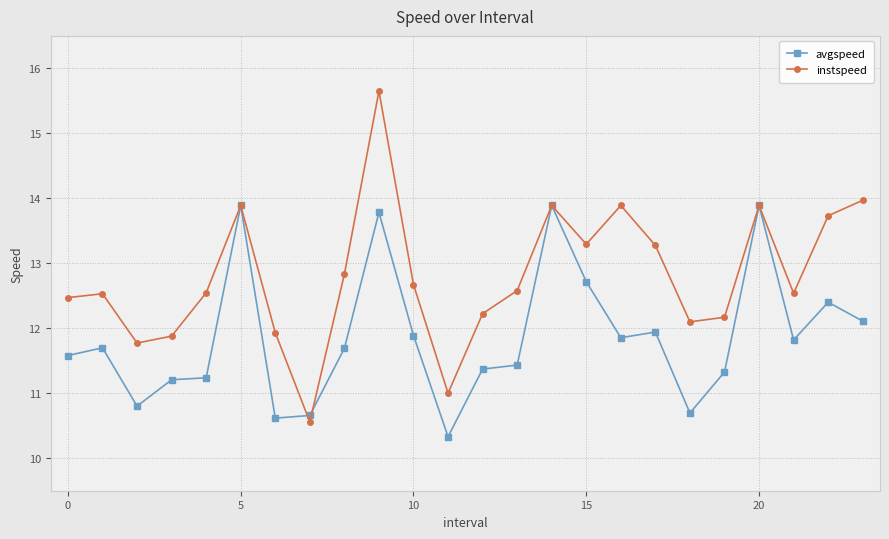

Which series has the largest total across all categories?

instspeed